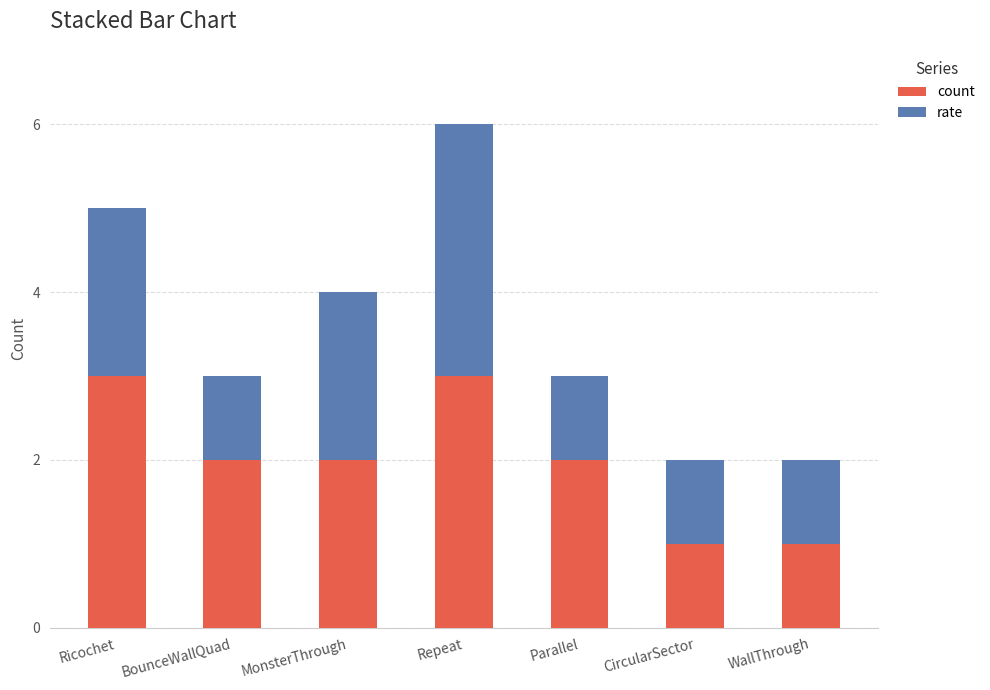

What is the difference between the second highest and minimum values in the count series?

2